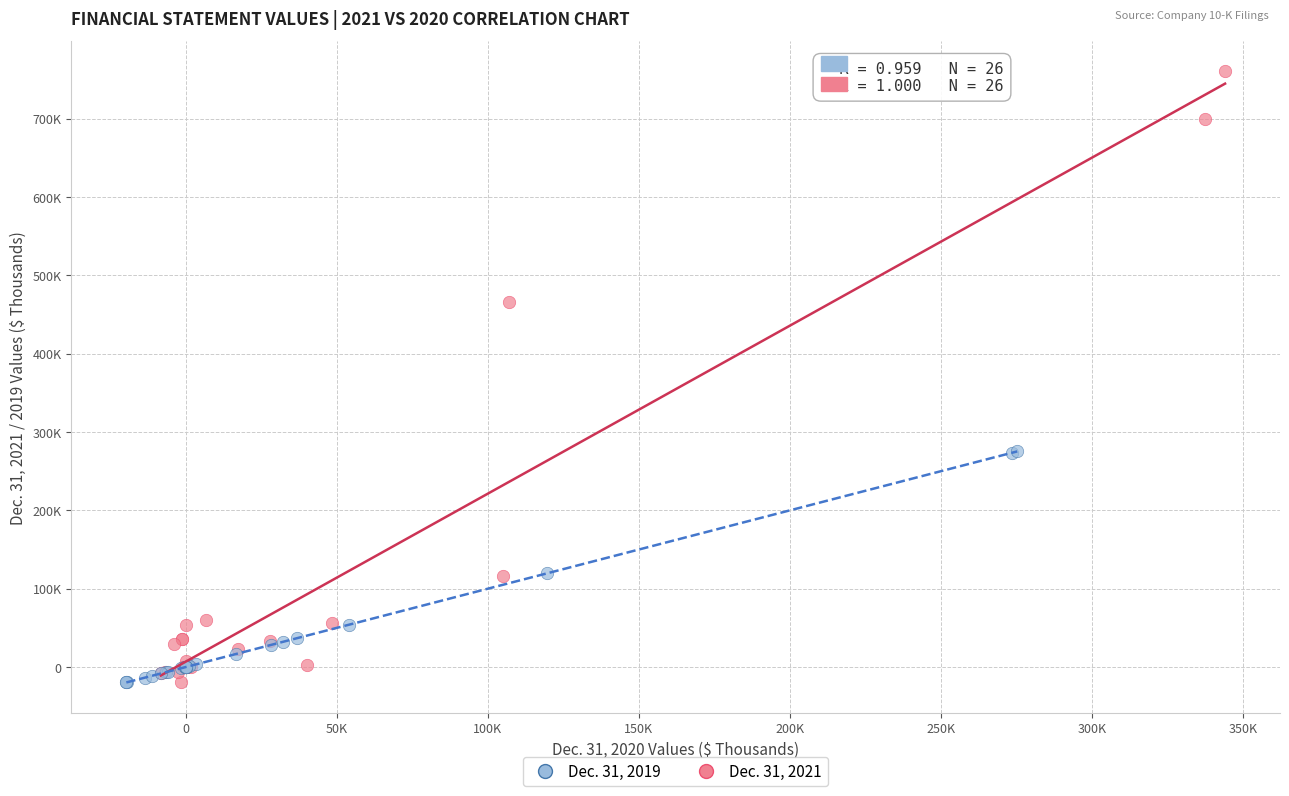

What are all the series names shown in the legend?

Dec. 31, 2019, Dec. 31, 2021